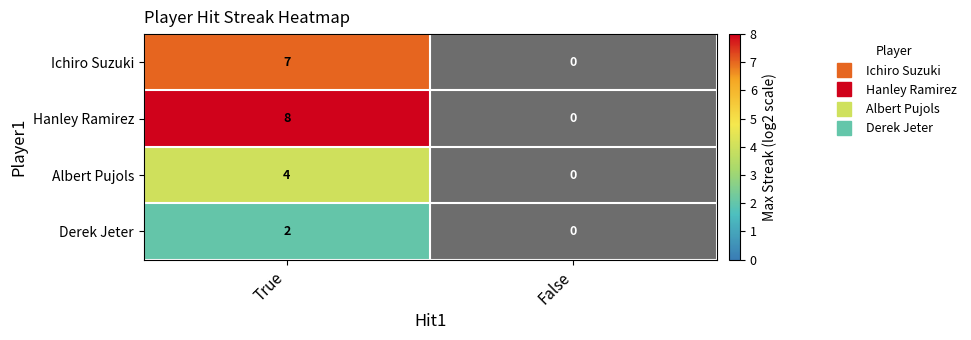

What is the average value of the Ichiro Suzuki series?

4